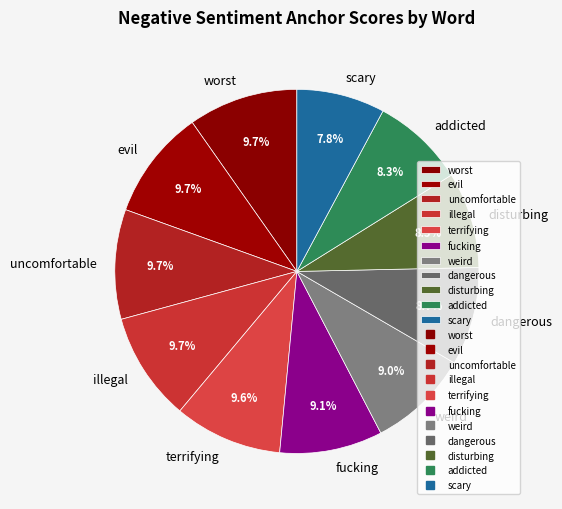

How many slices are in this pie chart?

11